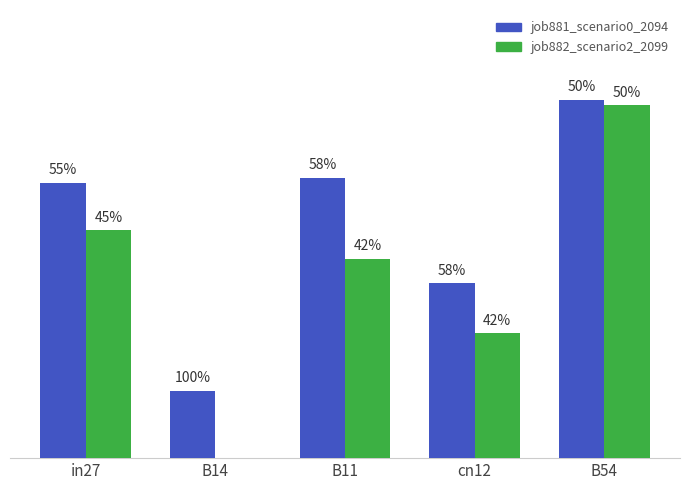

What are all the series names shown in the legend?

job881_scenario0_2094, job882_scenario2_2099